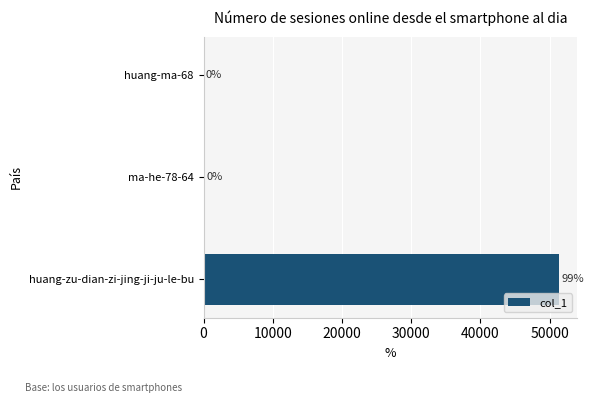

What is the greatest value displayed?

51438